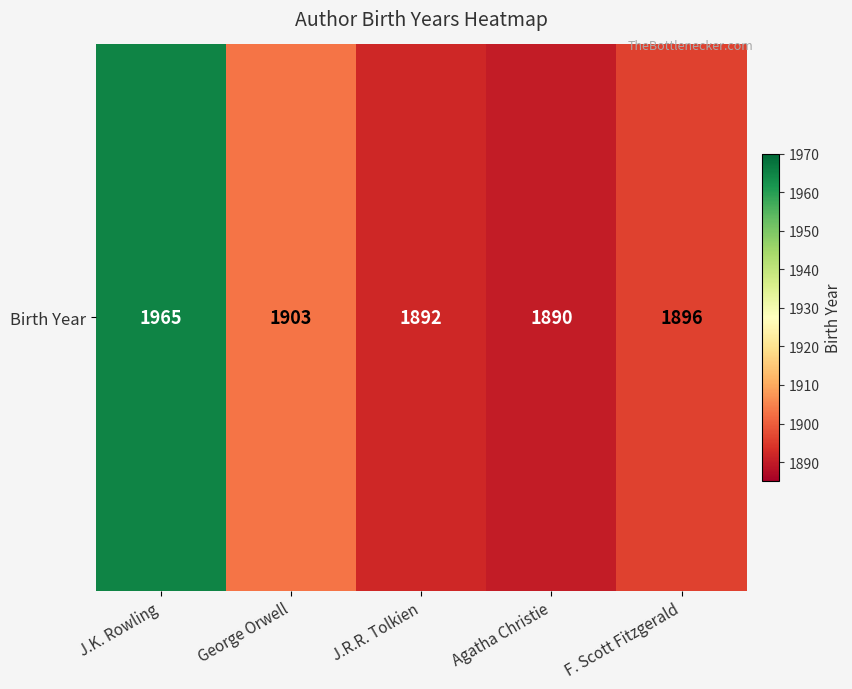

At which category does the chart reach its minimum across all series?

Agatha Christie